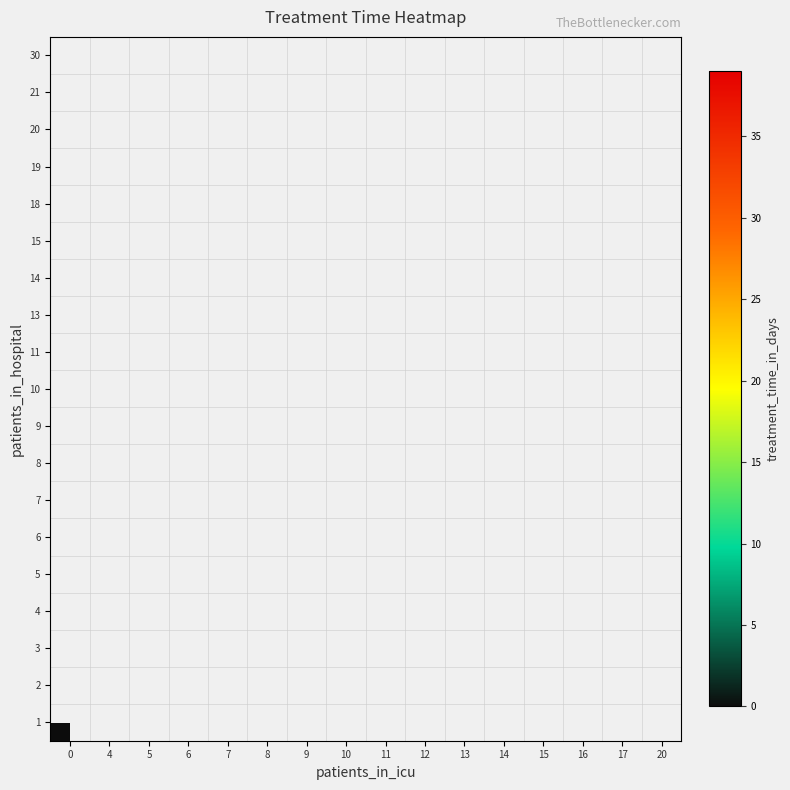

Between 17 and 5, which is larger?

5